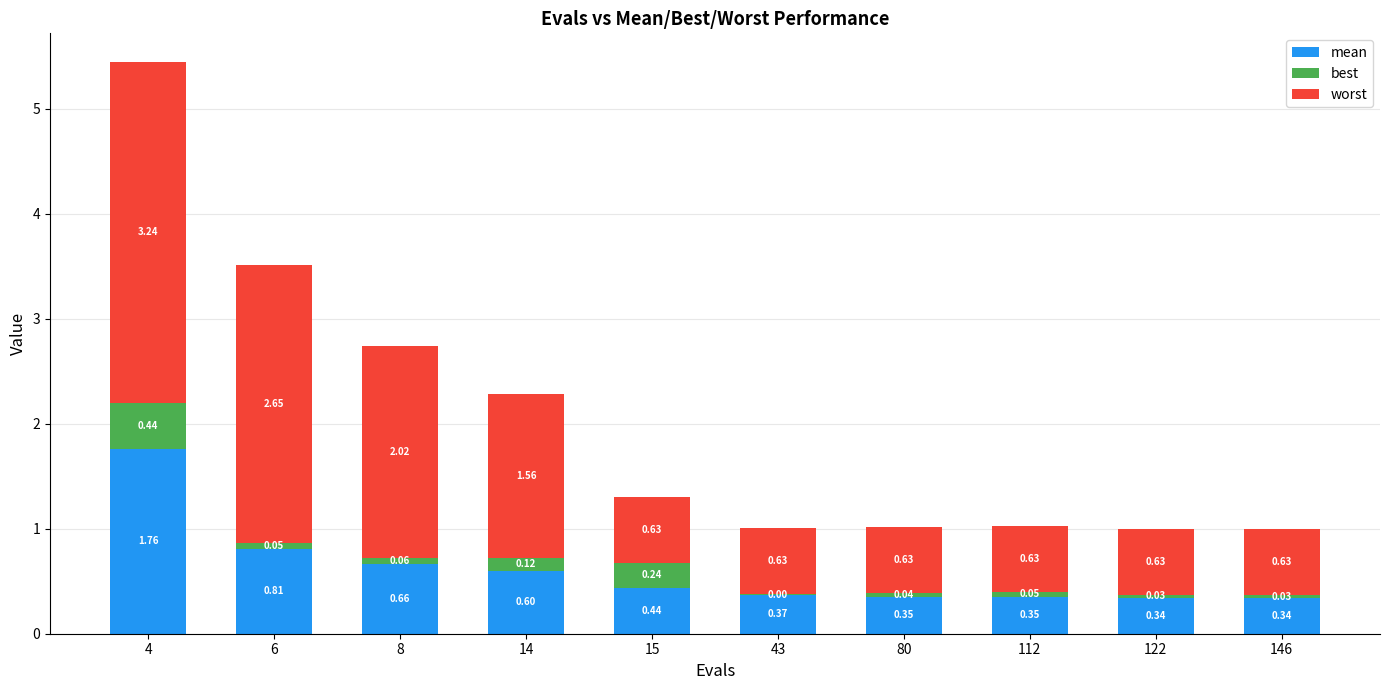

What is the total value across all series at 43?

1.0